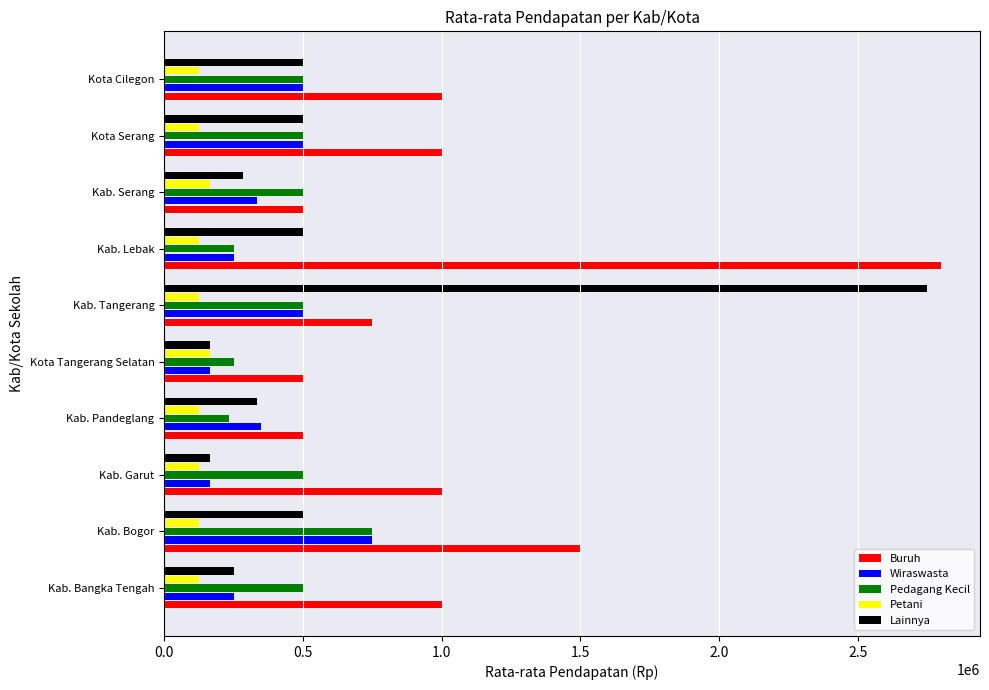

Which category has the highest value across all series?

Kab. Lebak